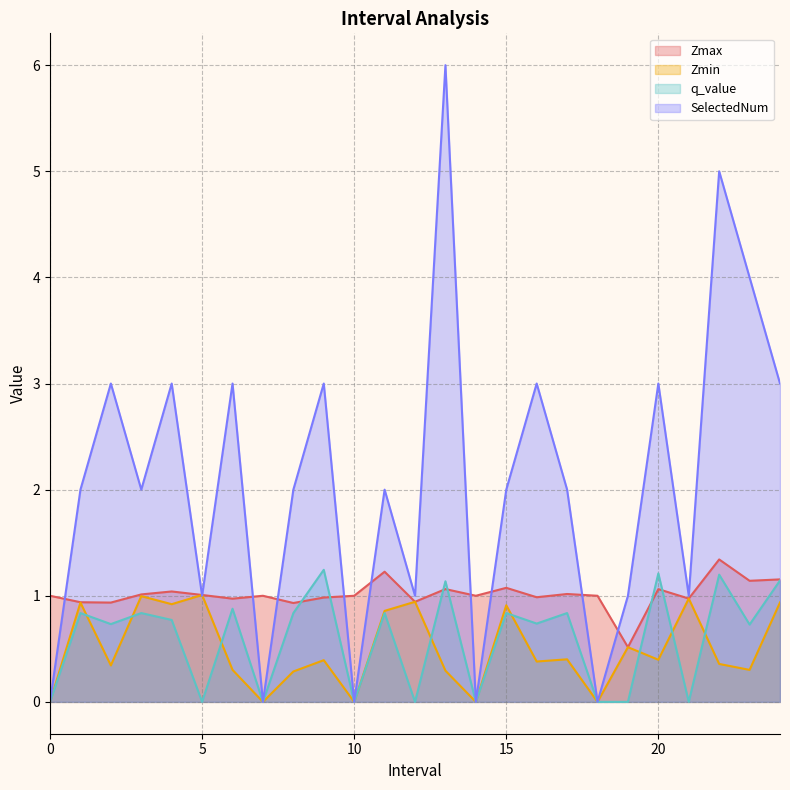

How many interior local peaks does the q_value series have?

10